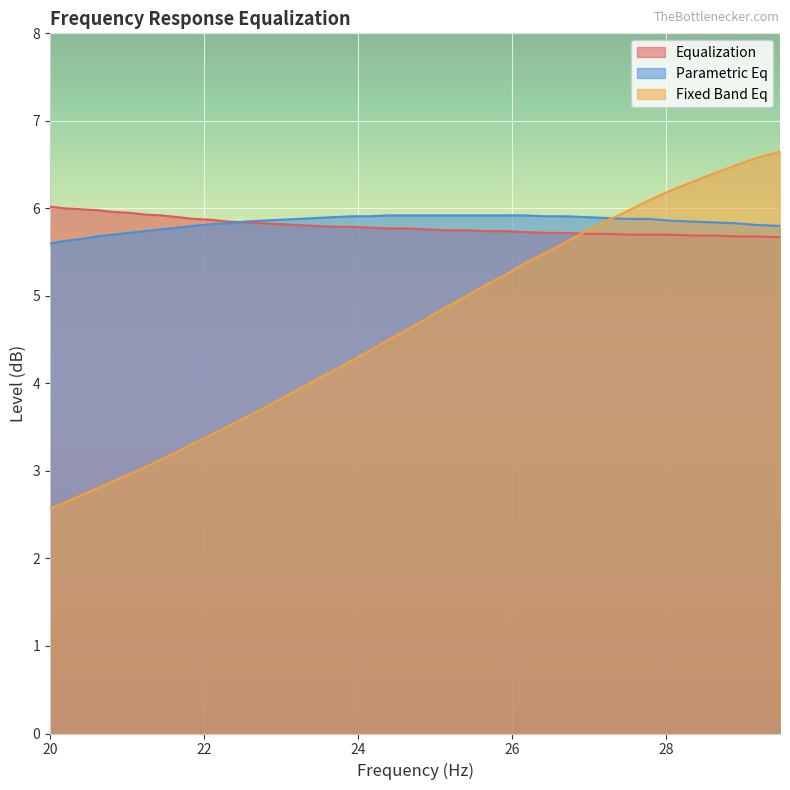

What is the difference between the maximum and minimum values in the fixed_band_eq series?

4.1